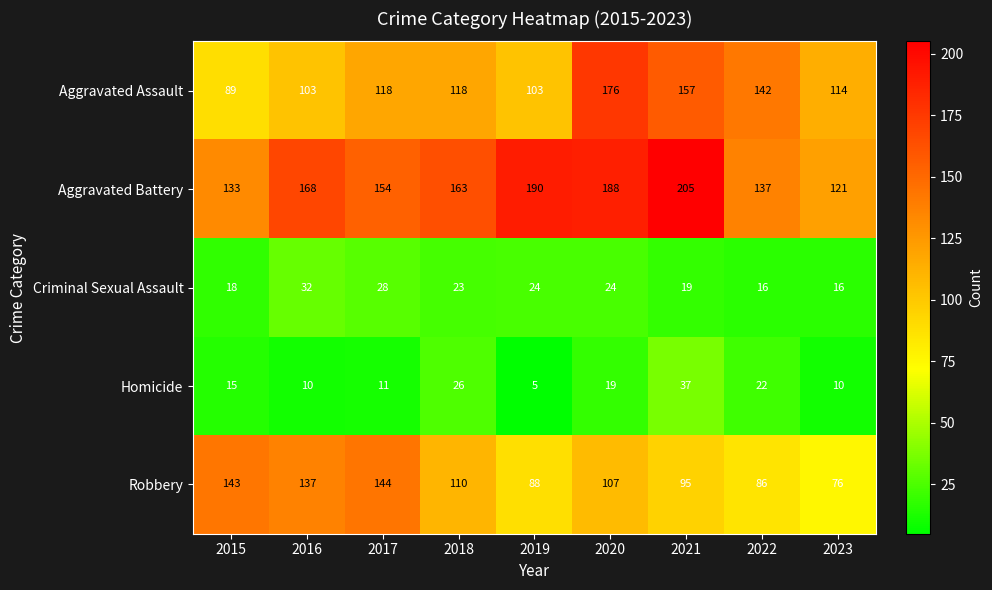

Rank the series at 2017 from highest to lowest value.

Aggravated Battery, Robbery, Aggravated Assault, Criminal Sexual Assault, Homicide